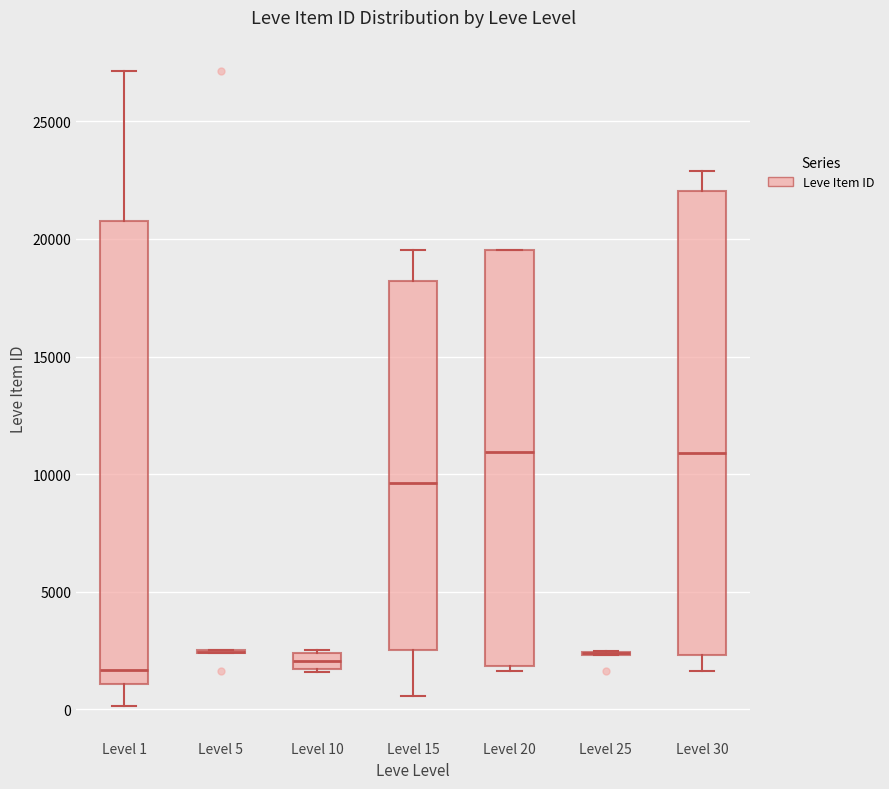

Where is the upper edge of the box for Level 20 on the y-axis? The values are not printed on the chart, so give them approximately, as read against the axis.

19500